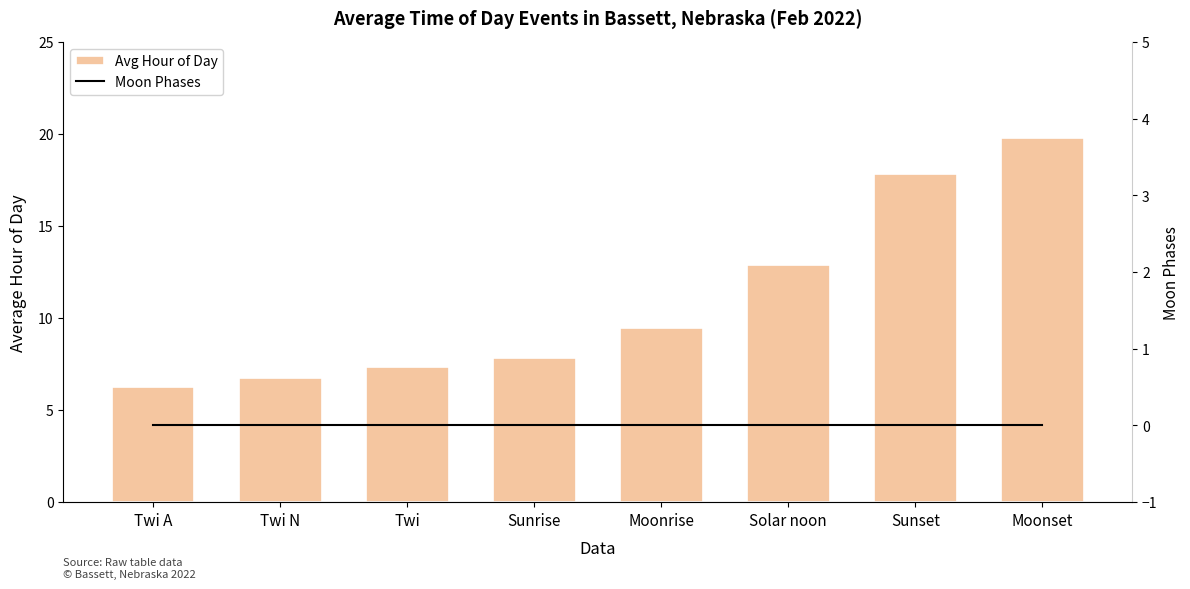

Reading left to right, extract all data points from this chart.

Avg Hour of Day: Twi A=6.2	Twi N=6.8	Twi=7.3	Sunrise=7.8	Moonrise=9.5	Solar noon=12.9	Sunset=17.8	Moonset=19.8
Moon Phases: Twi A=0.0	Twi N=0.0	Twi=0.0	Sunrise=0.0	Moonrise=0.0	Solar noon=0.0	Sunset=0.0	Moonset=0.0